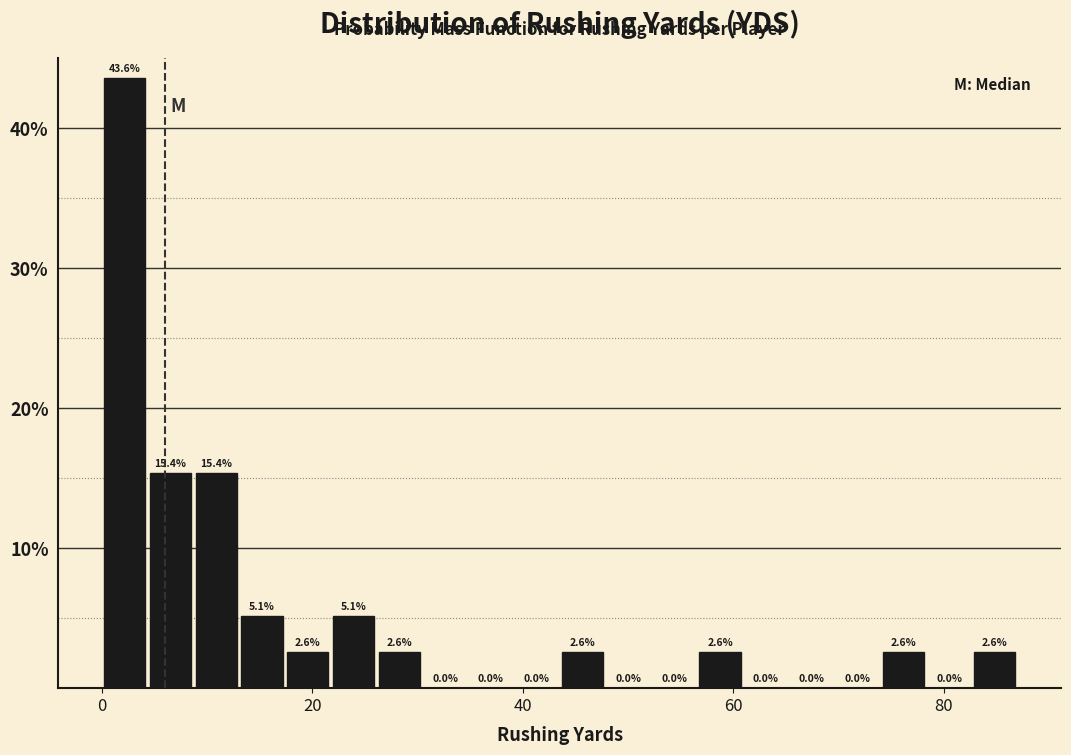

Around what value on the x-axis is the tallest bar? Give the approximate position of its centre, as read against the axis.

2